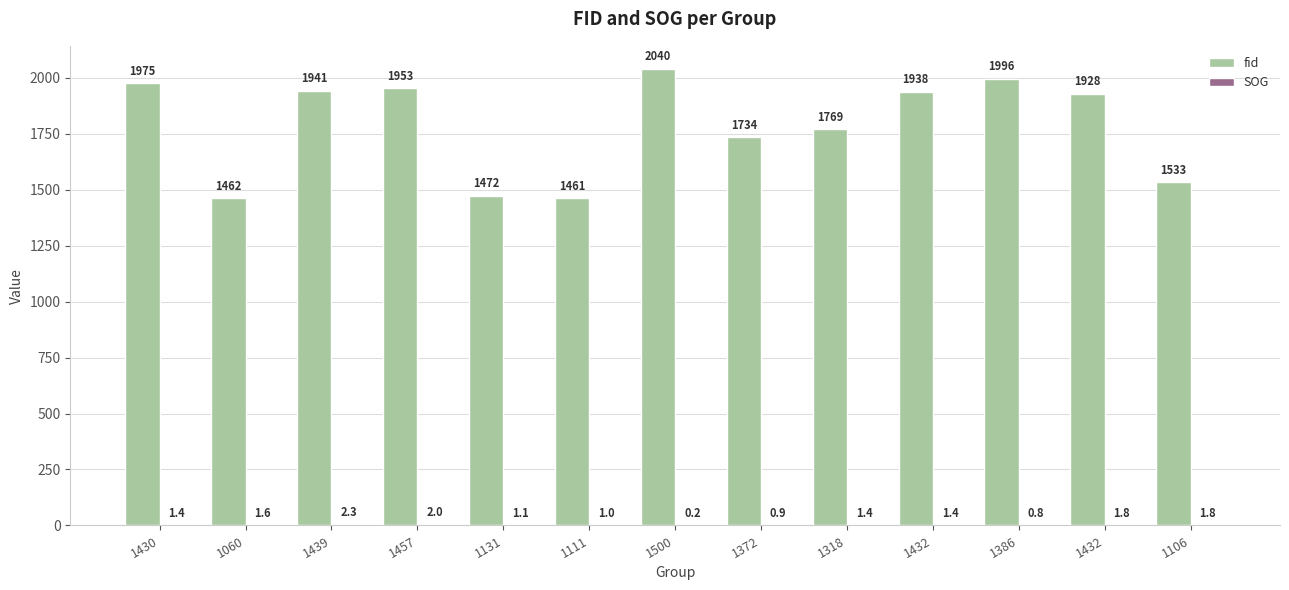

List the labels in order of SOG value, smallest first.

1500, 1386, 1372, 1111, 1131, 1430, 1318, 1432, 1060, 1432, 1106, 1457, 1439